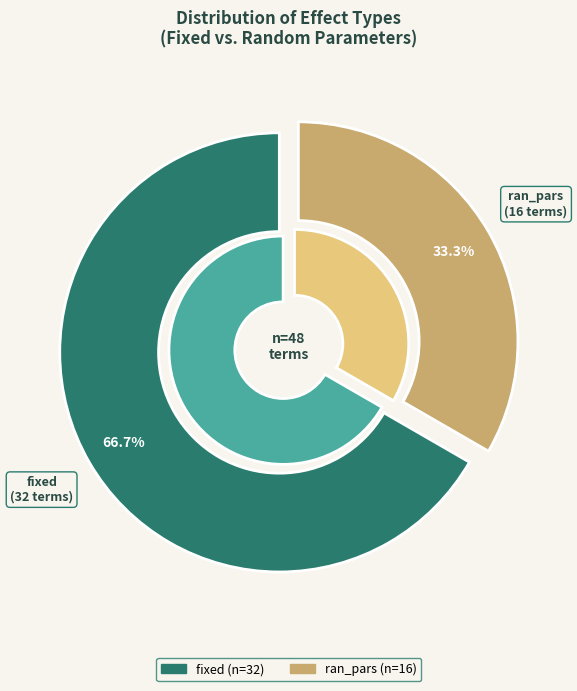

Is it true that fixed is 67% of the pie?

True